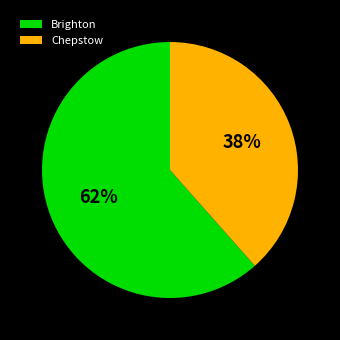

To the nearest percent, what is the combined percentage of Chepstow and Brighton?

100%